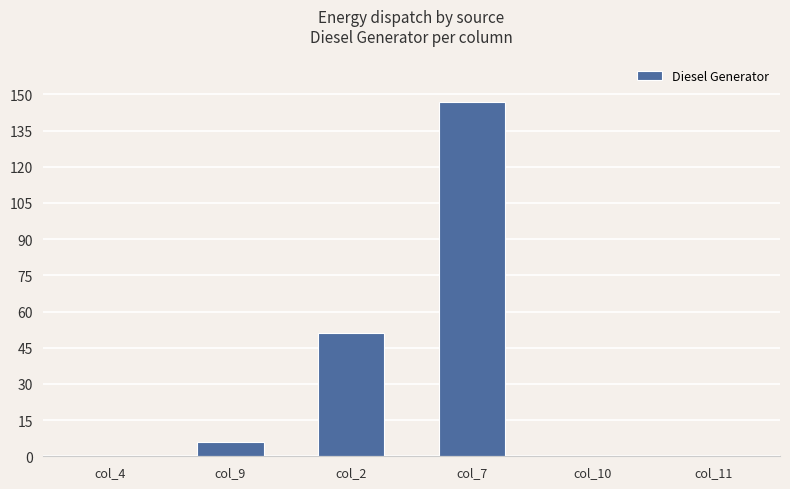

What is the average value?

34